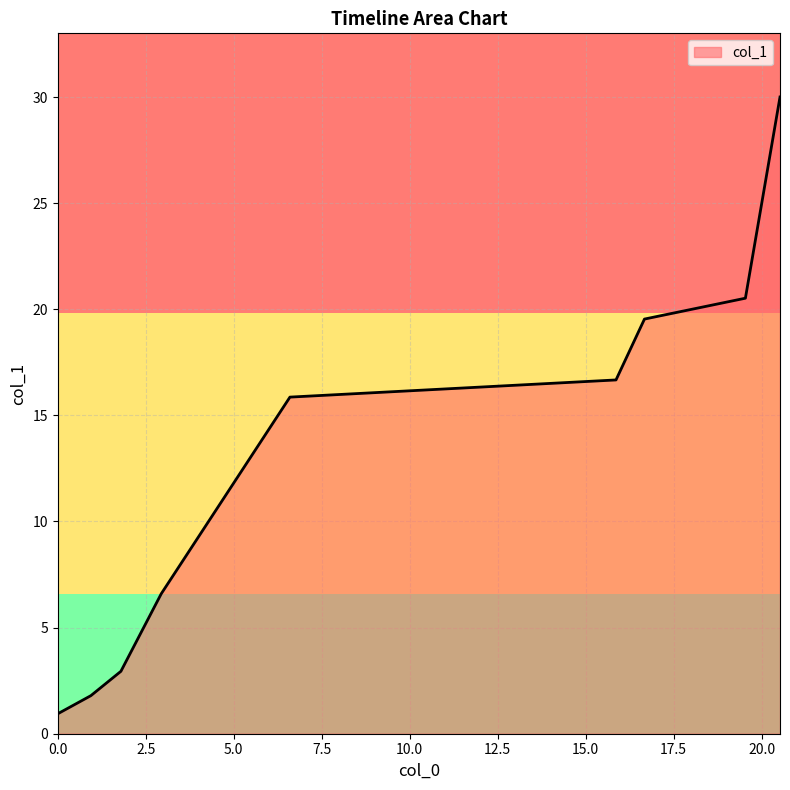

What is the difference between the maximum and minimum values?

29.1